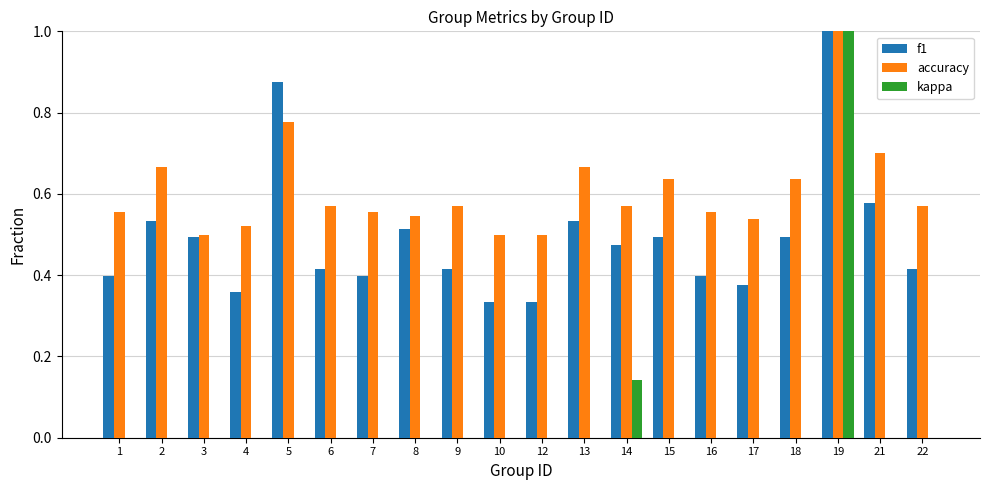

The value of accuracy at 8 is 0.5. True or false?

True